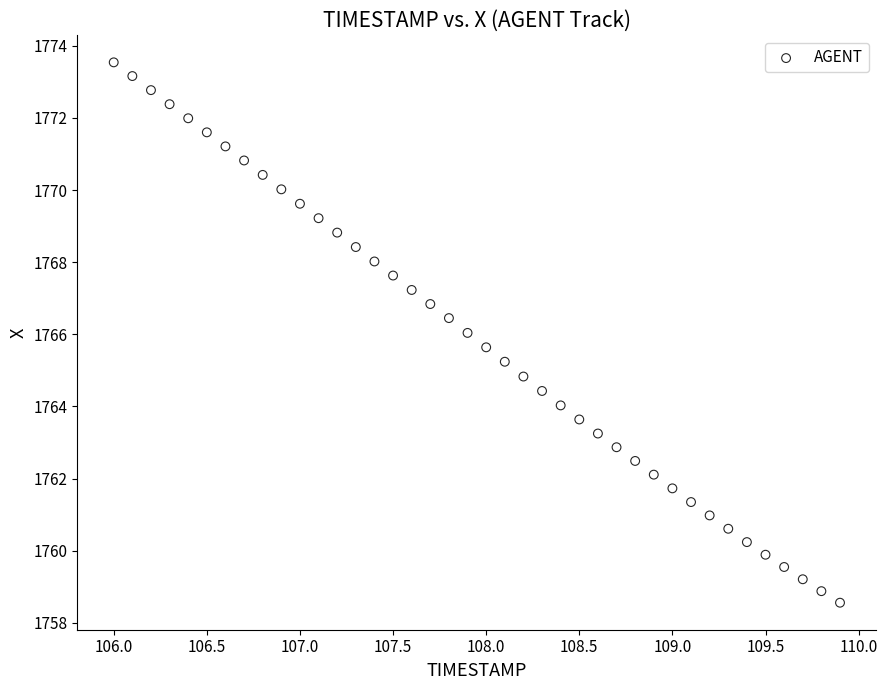

What is the range of Y values (max minus min)?

15.0